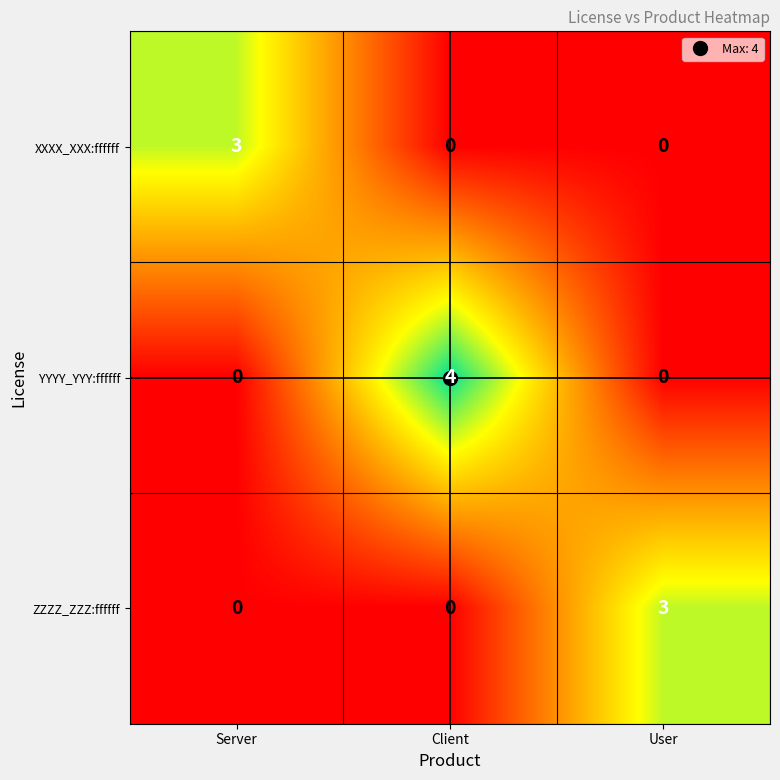

What is the difference between the maximum and minimum values in the YYYY_YYY:ffffff series?

4